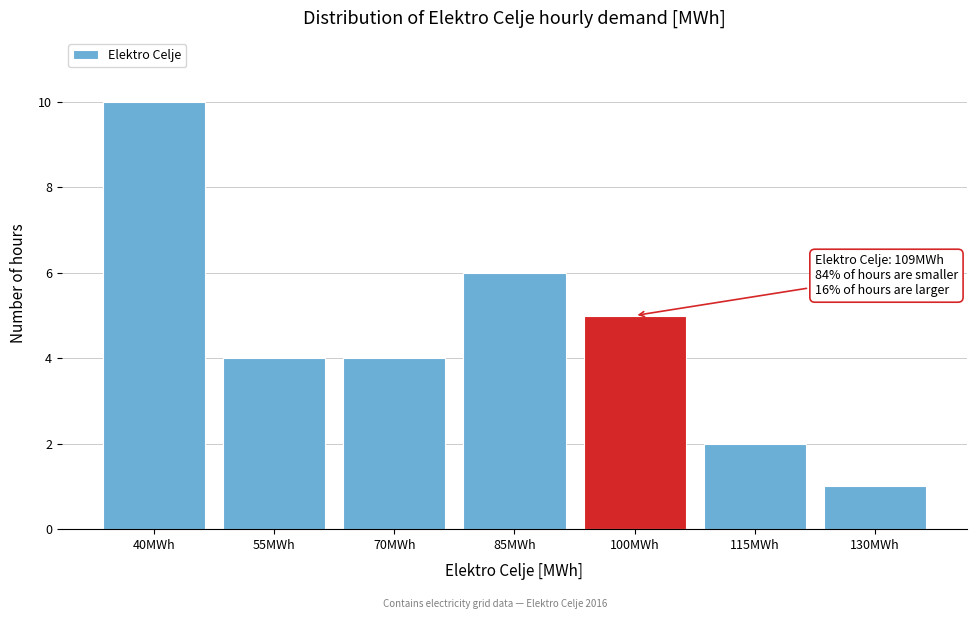

Reading left to right, transcribe all the data shown in this chart.

40MWh=10	55MWh=4	70MWh=4	85MWh=6	100MWh=5	115MWh=2	130MWh=1